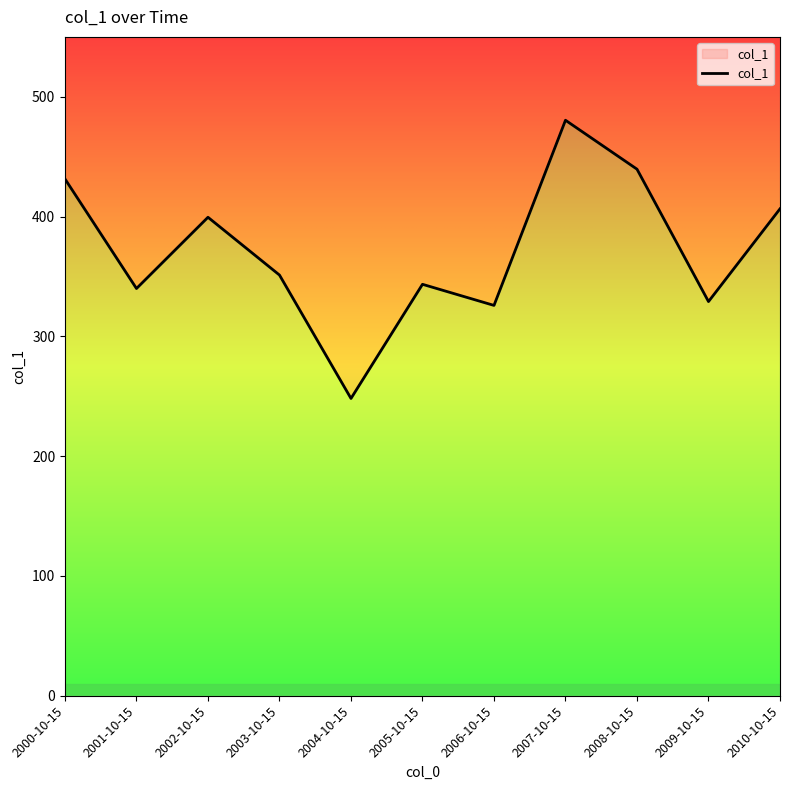

What is the average value?

372.3